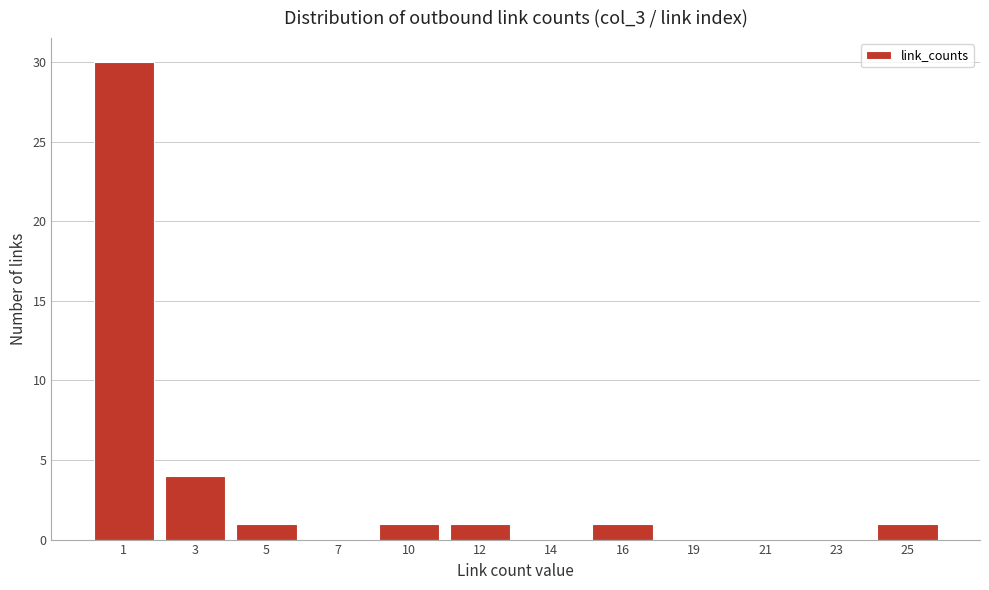

Reading left to right, list all the values displayed in this chart.

1=30	3=4	5=1	7=0	10=1	12=1	14=0	16=1	19=0	21=0	23=0	25=1